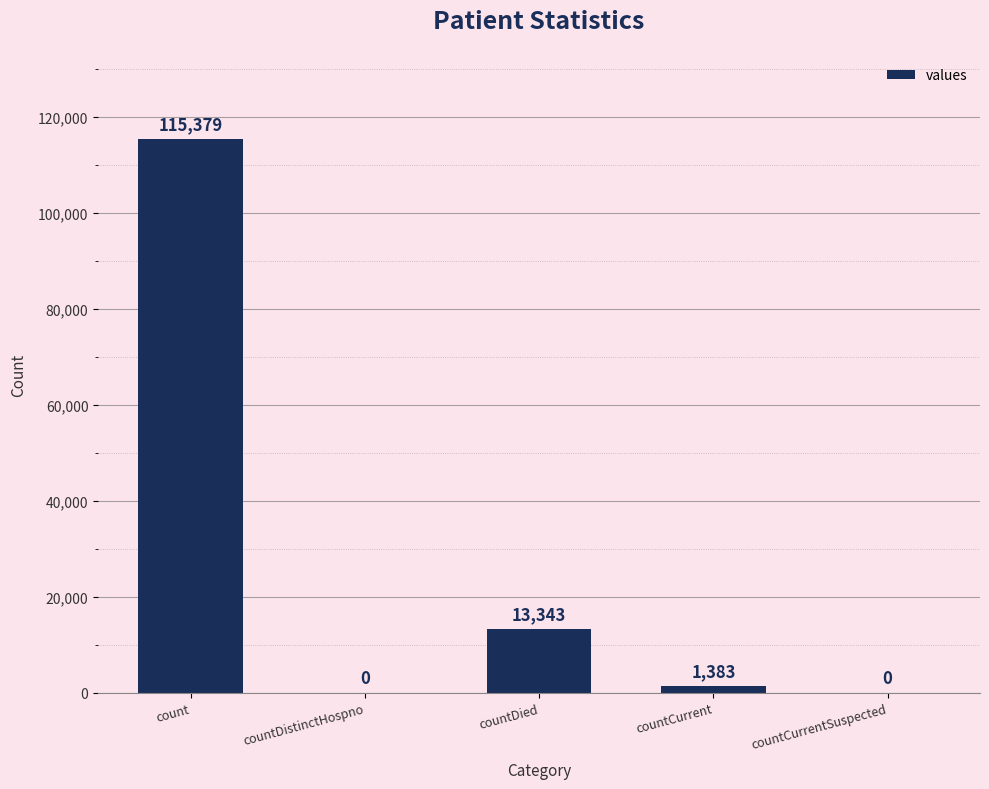

How many categories are shown in the chart?

5